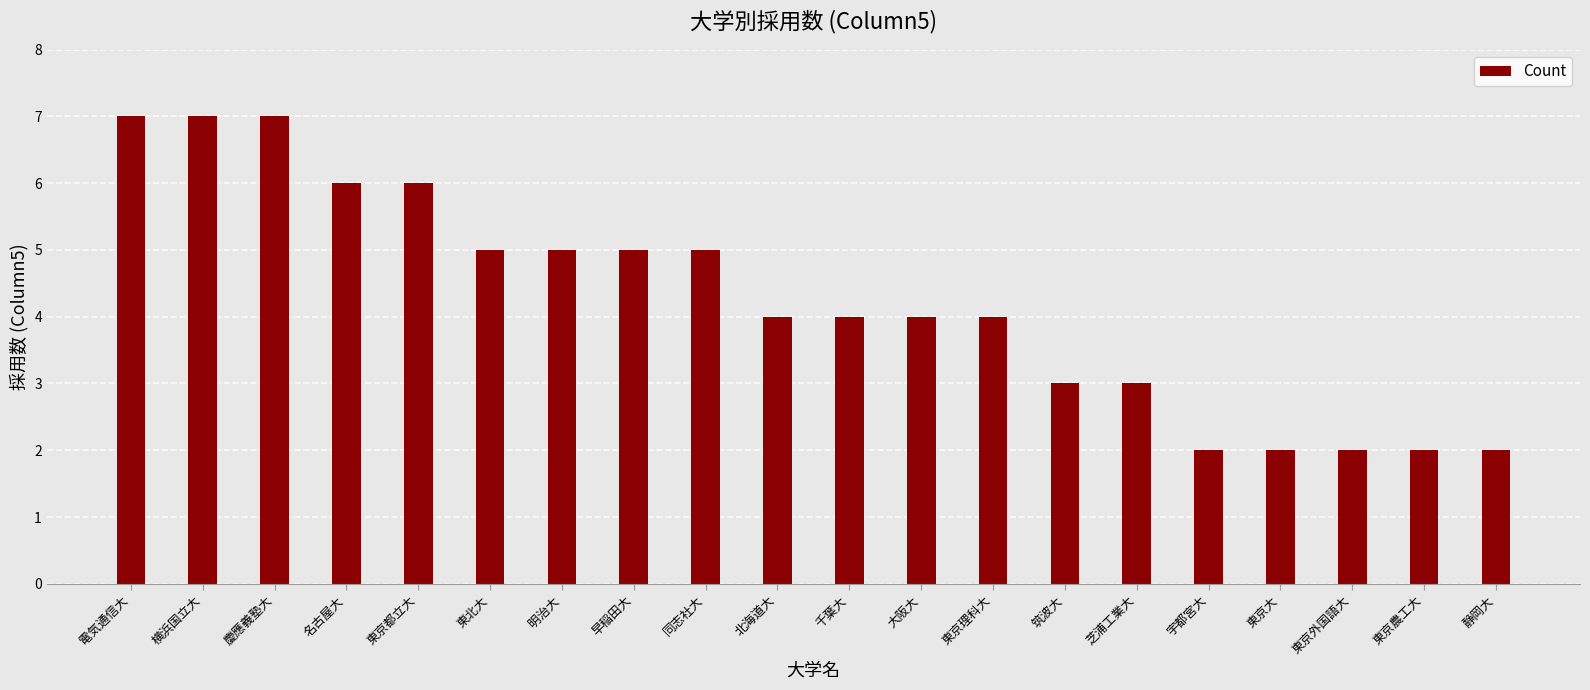

What is the difference between the maximum and second lowest values?

5